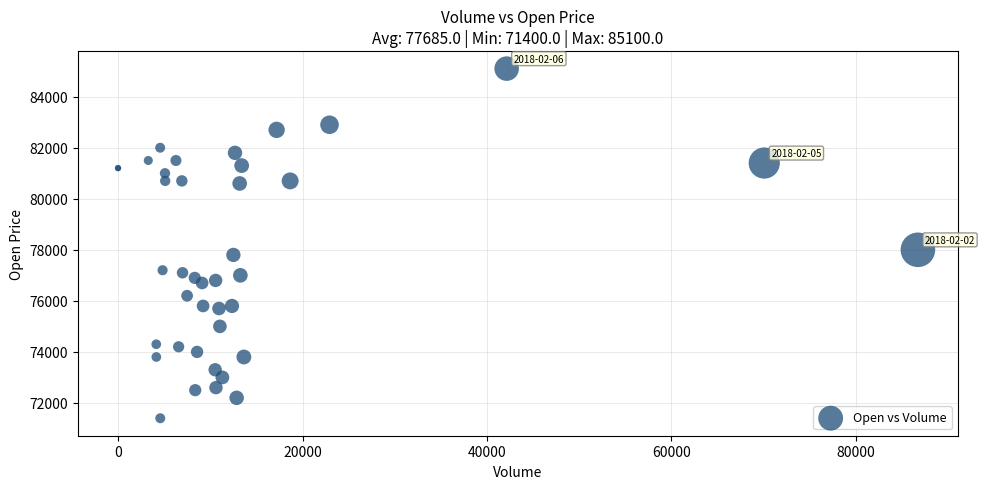

What Y value in the scatter plot is closest to 78250?

78000